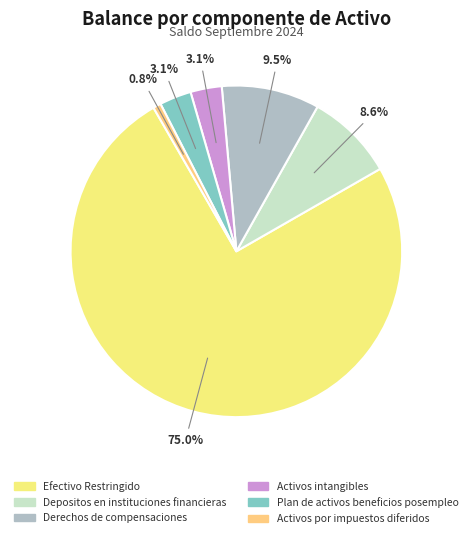

How many slices are in this pie chart?

6